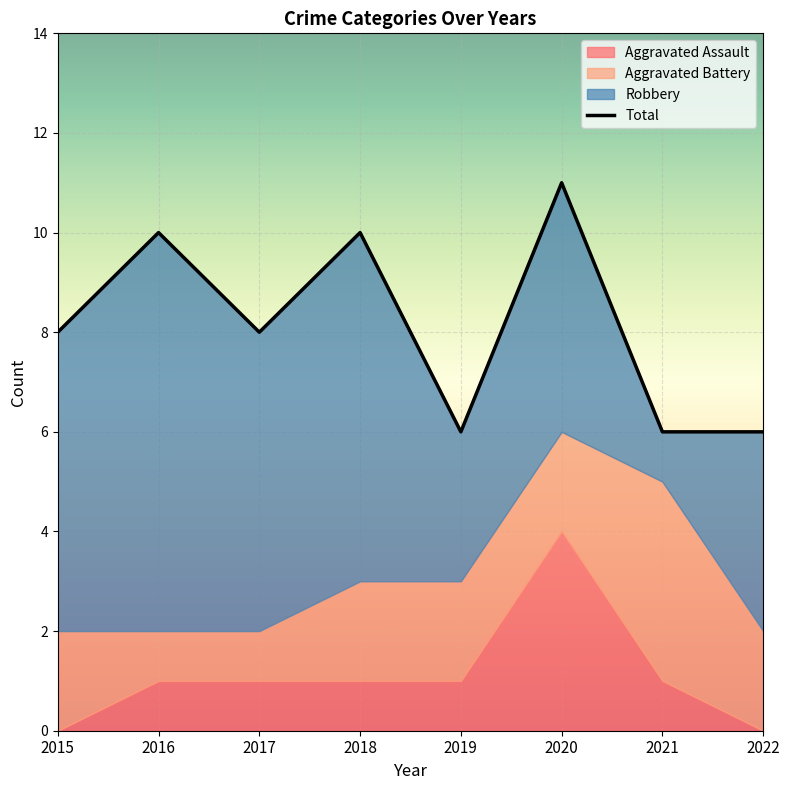

In Total, how many points are lower than both neighbors (excluding endpoints)?

2